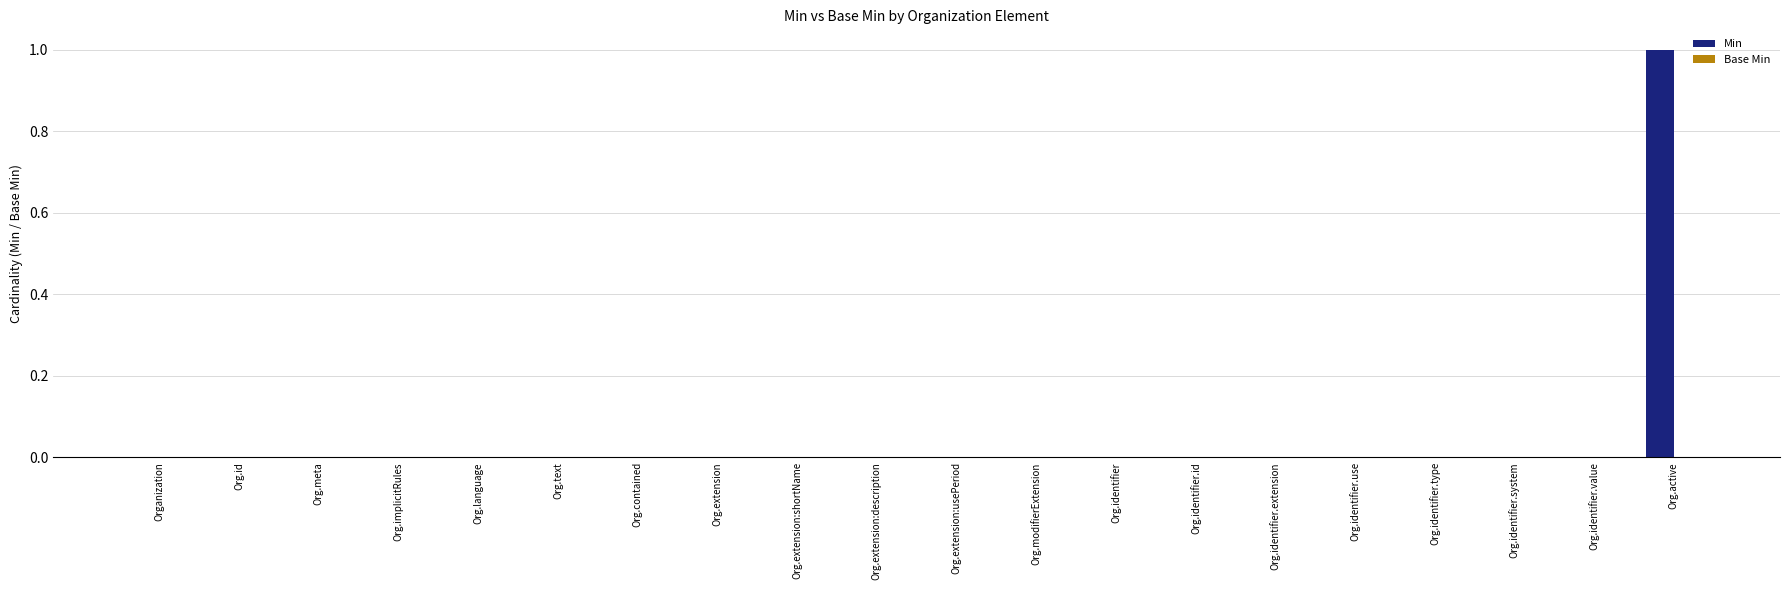

Which category has the highest value across all series?

Org.active